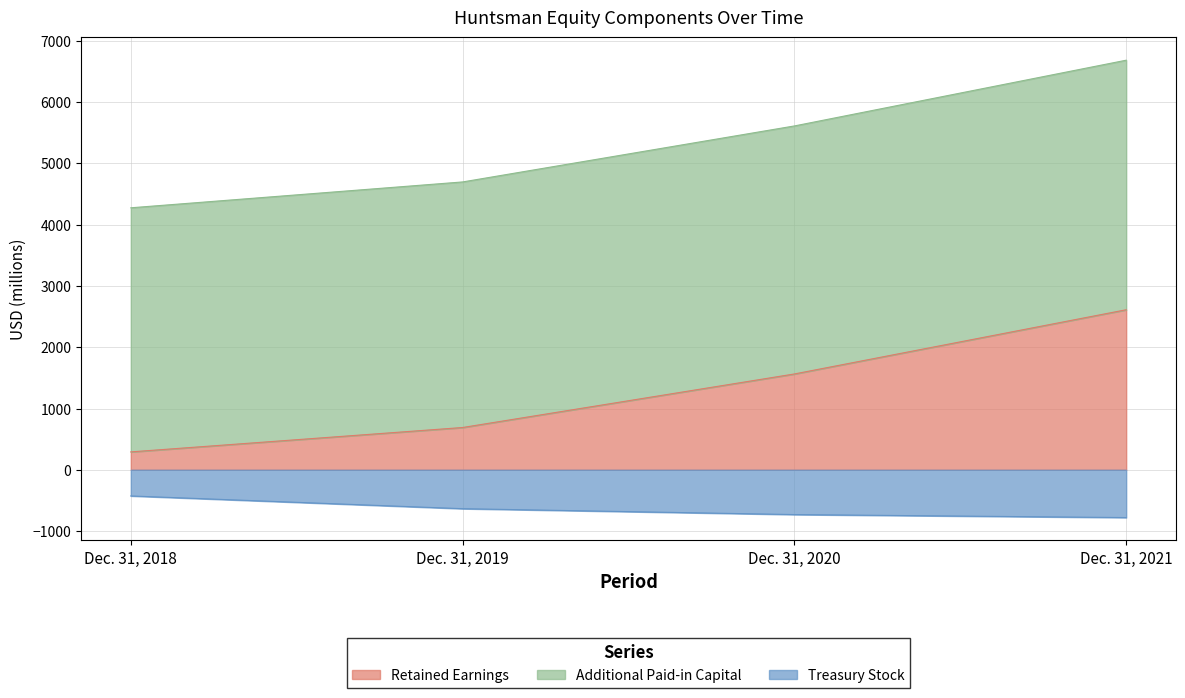

At Dec. 31, 2018, list the series in order from smallest to largest.

Treasury Stock, Retained Earnings, Additional Paid-in Capital